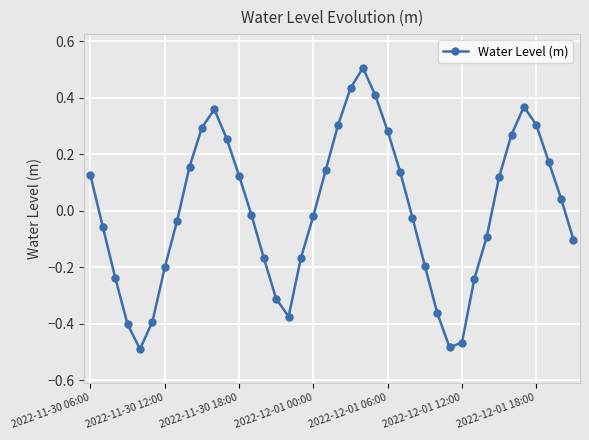

Does the chart have visible grid lines?

Yes